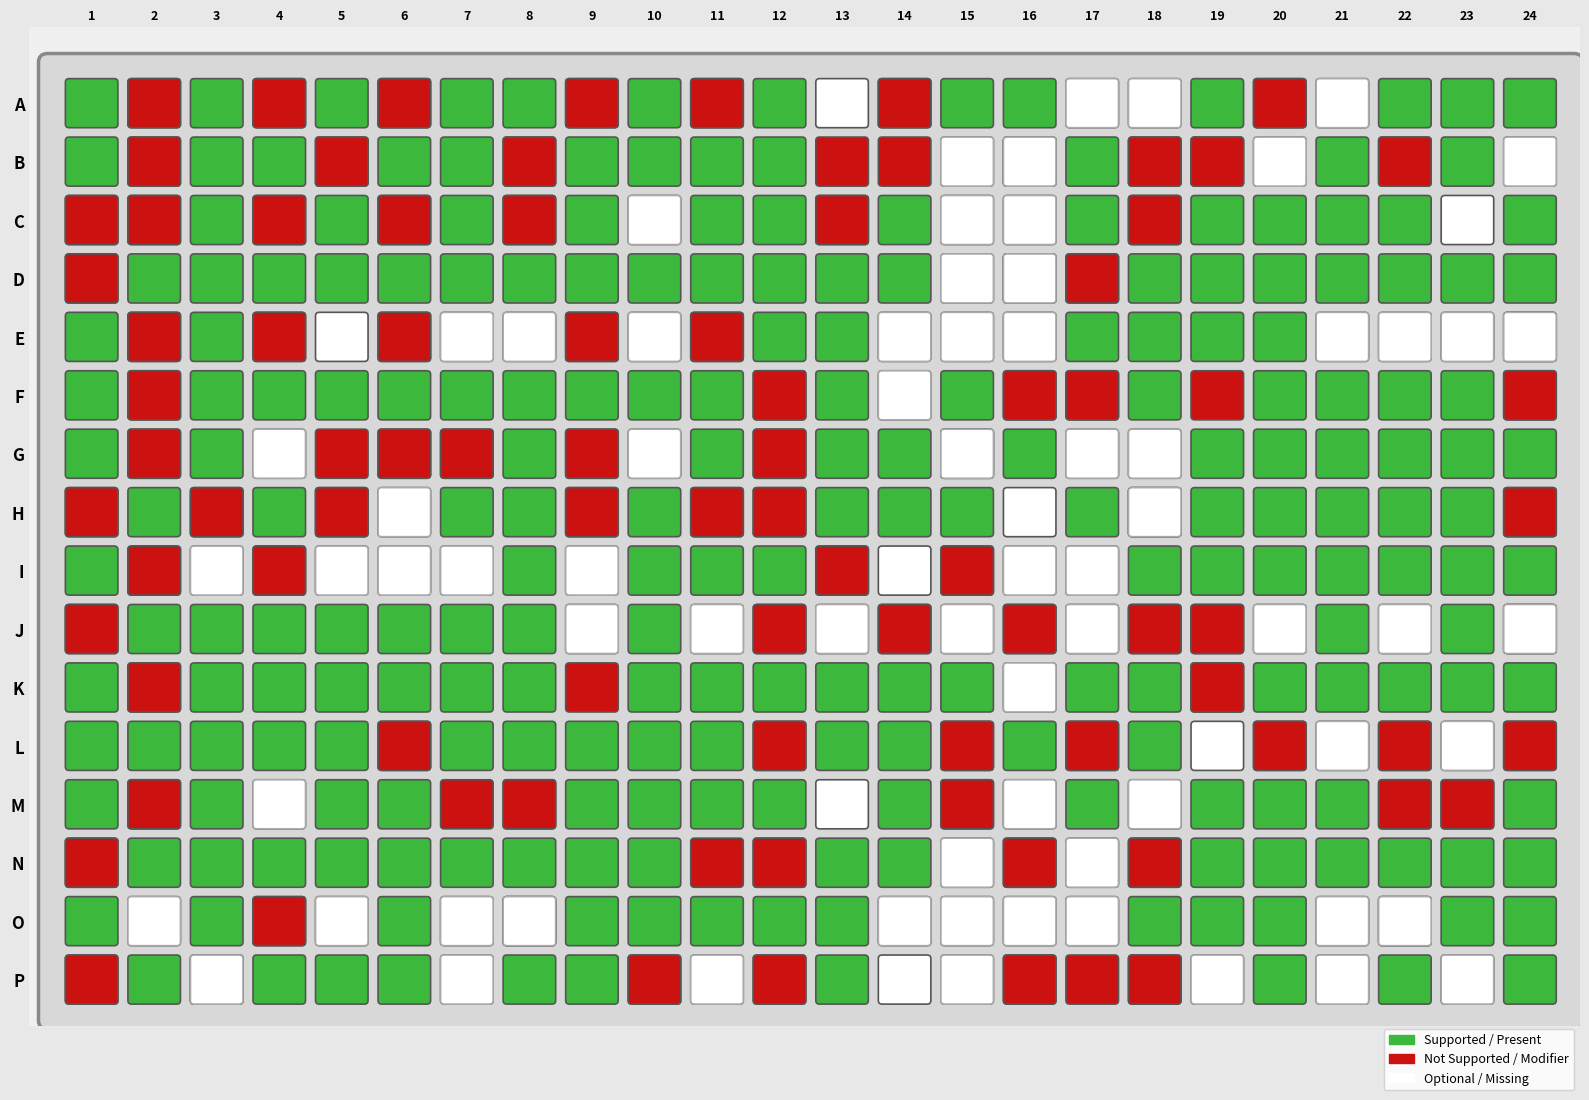

What is the total value across all series at 16?

8